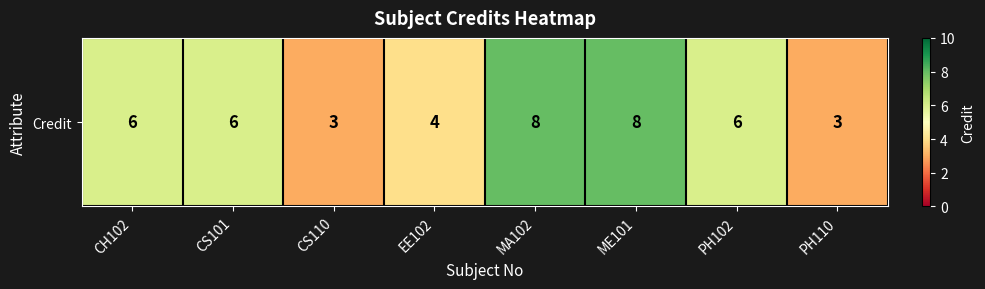

At which label is the value closest to 5?

CH102